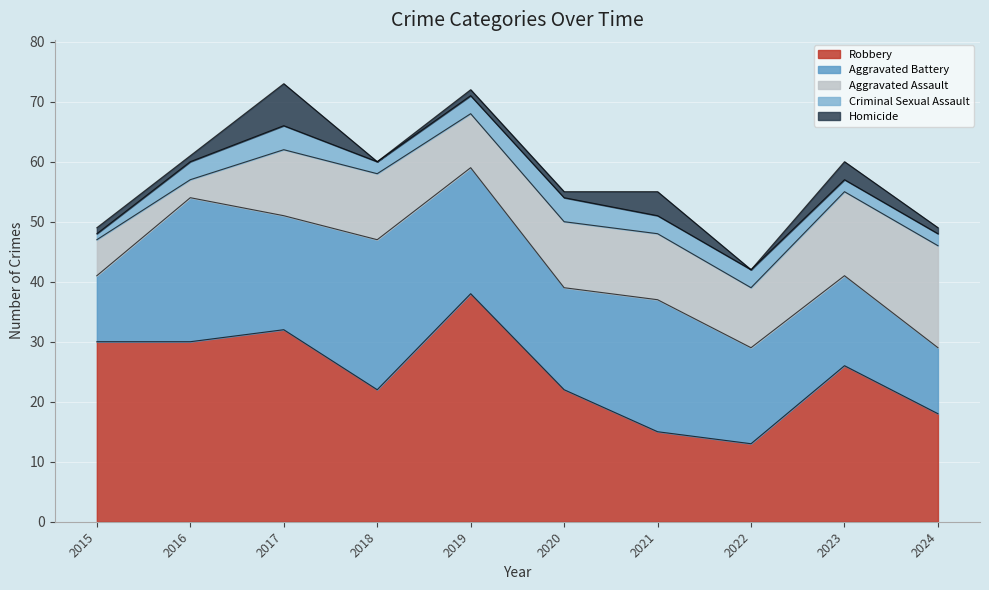

Reading left to right, extract all data points from this chart.

Robbery: 2015=30	2016=30	2017=32	2018=22	2019=38	2020=22	2021=15	2022=13	2023=26	2024=18
Aggravated Battery: 2015=11	2016=24	2017=19	2018=25	2019=21	2020=17	2021=22	2022=16	2023=15	2024=11
Aggravated Assault: 2015=6	2016=3	2017=11	2018=11	2019=9	2020=11	2021=11	2022=10	2023=14	2024=17
Criminal Sexual Assault: 2015=1	2016=3	2017=4	2018=2	2019=3	2020=4	2021=3	2022=3	2023=2	2024=2
Homicide: 2015=1	2016=1	2017=7	2018=0	2019=1	2020=1	2021=4	2022=0	2023=3	2024=1